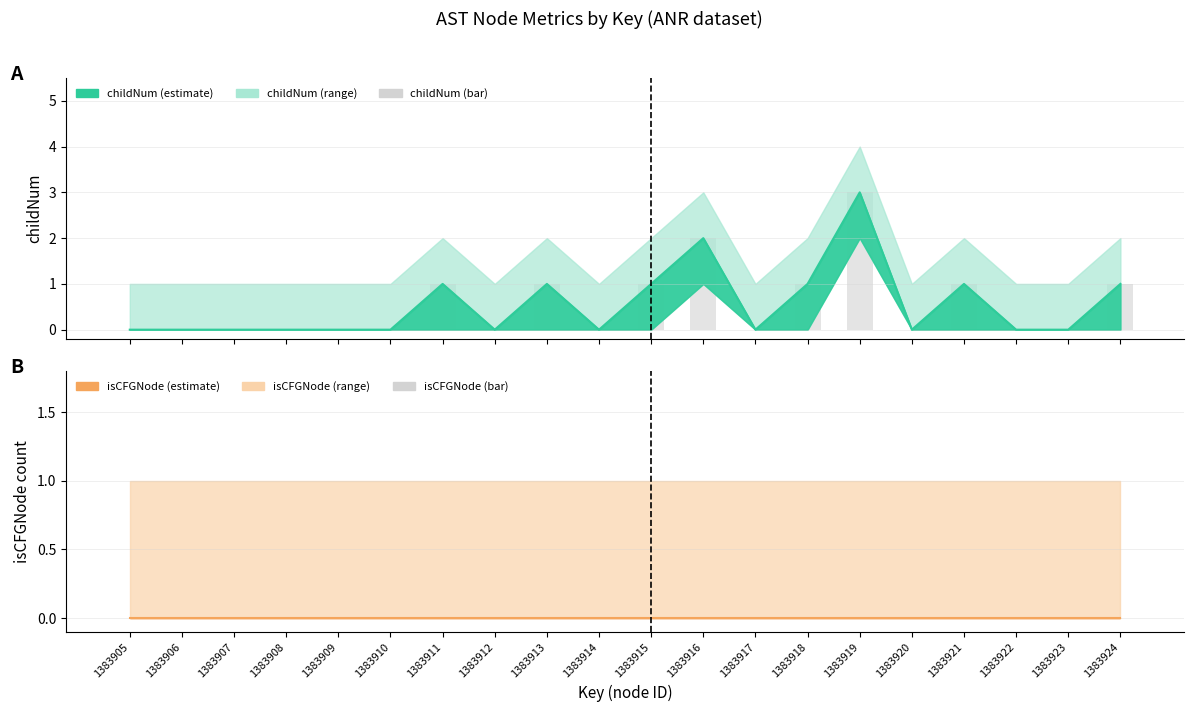

List the series in order of their peak value, lowest first.

isCFGNode (bar), childNum (bar)